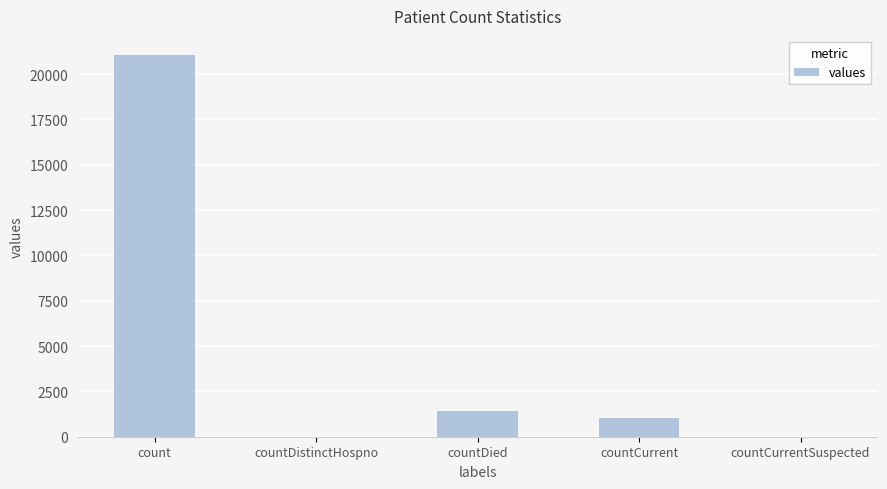

Where does the data first go above 1006?

count